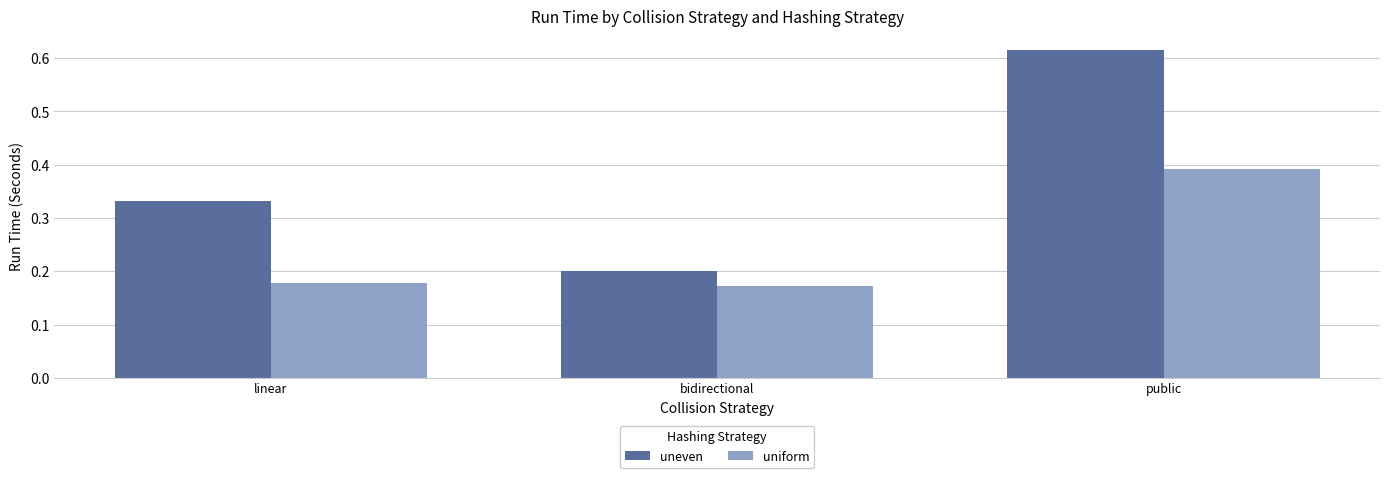

Rank the series by their average value, from lowest to highest.

uniform, uneven